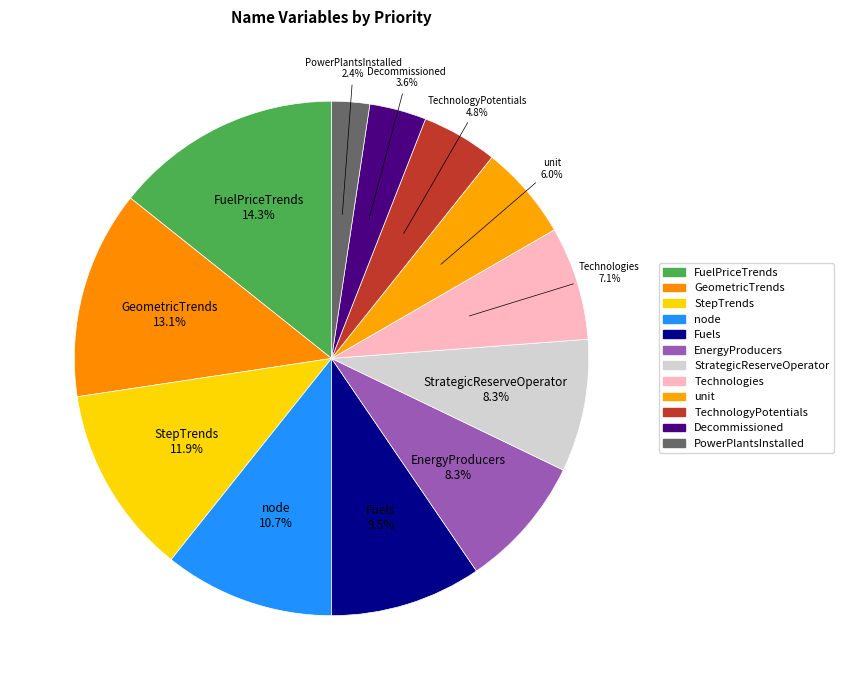

How many slices are in this pie chart?

12